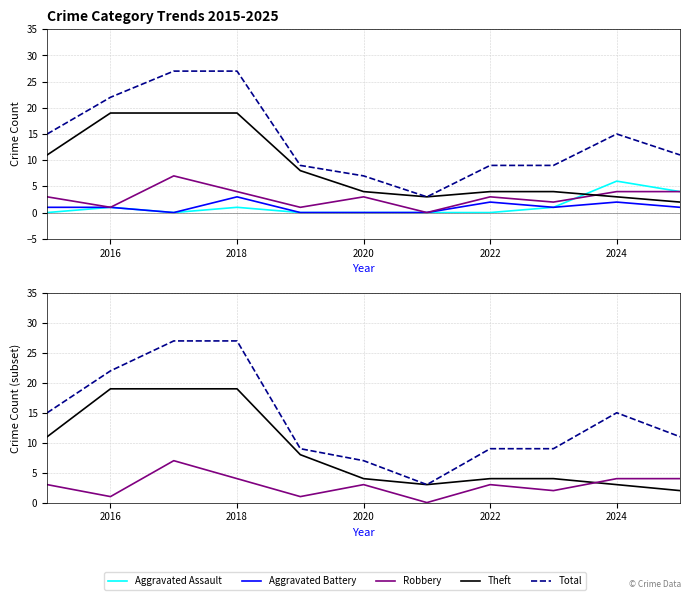

Reading left to right, transcribe all the data shown in this chart.

Aggravated Assault: 0	1	0	1	0	0	0	0	1	6	4
Aggravated Battery: 1	1	0	3	0	0	0	2	1	2	1
Robbery: 3	1	7	4	1	3	0	3	2	4	4
Theft: 11	19	19	19	8	4	3	4	4	3	2
Total: 15	22	27	27	9	7	3	9	9	15	11